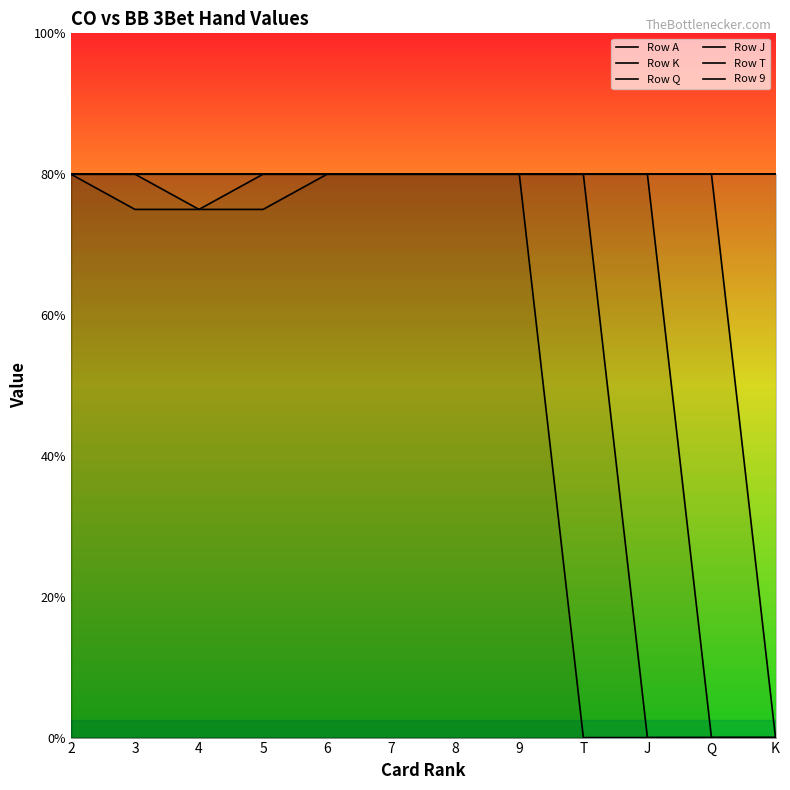

Between 5 and K, which series saw the biggest shift?

Row Q